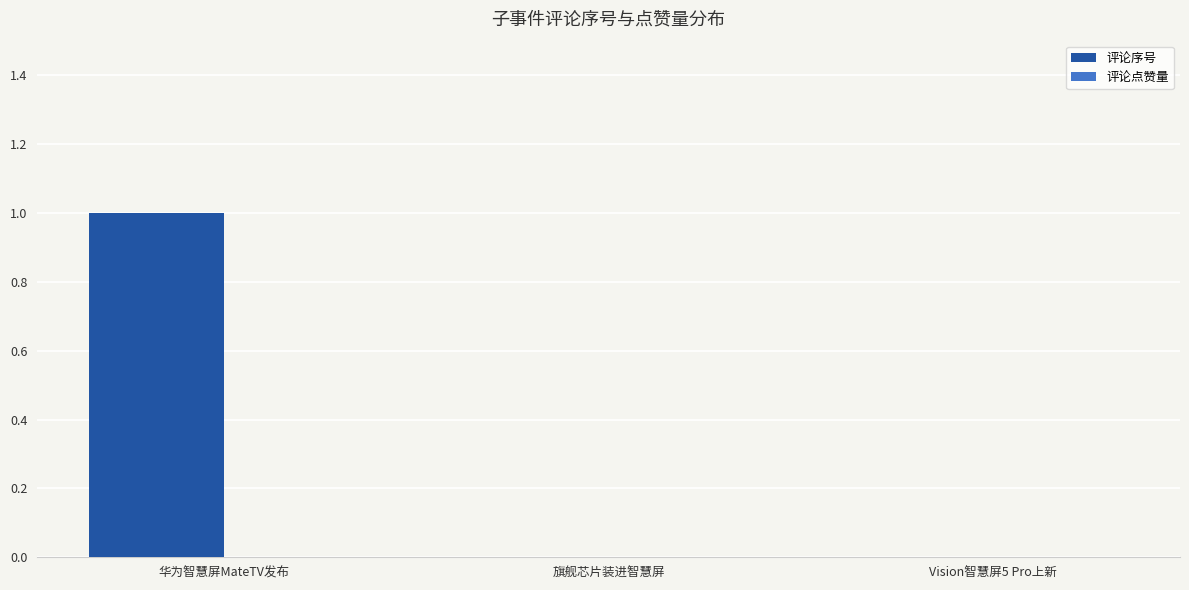

Which has a higher value, Vision智慧屏5 Pro上新 or 华为智慧屏MateTV发布?

华为智慧屏MateTV发布